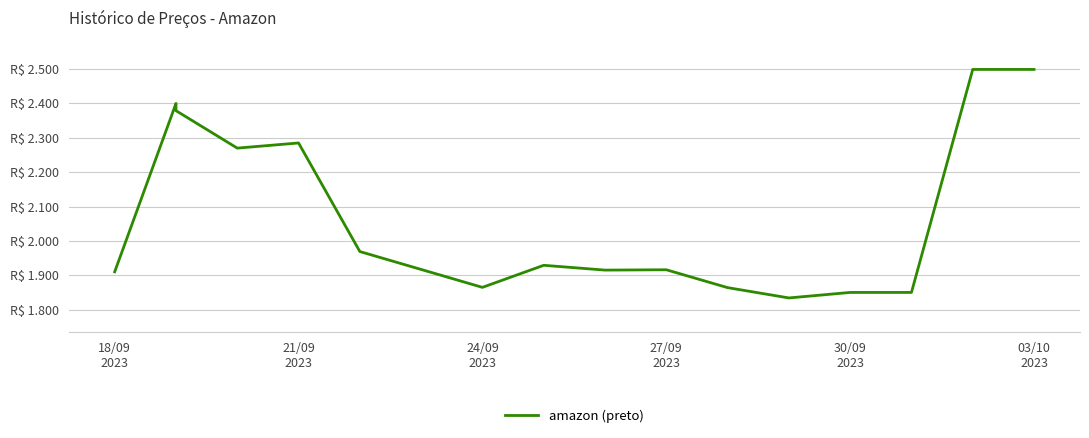

True or false: there are more than 2 points higher than both neighbors.

True